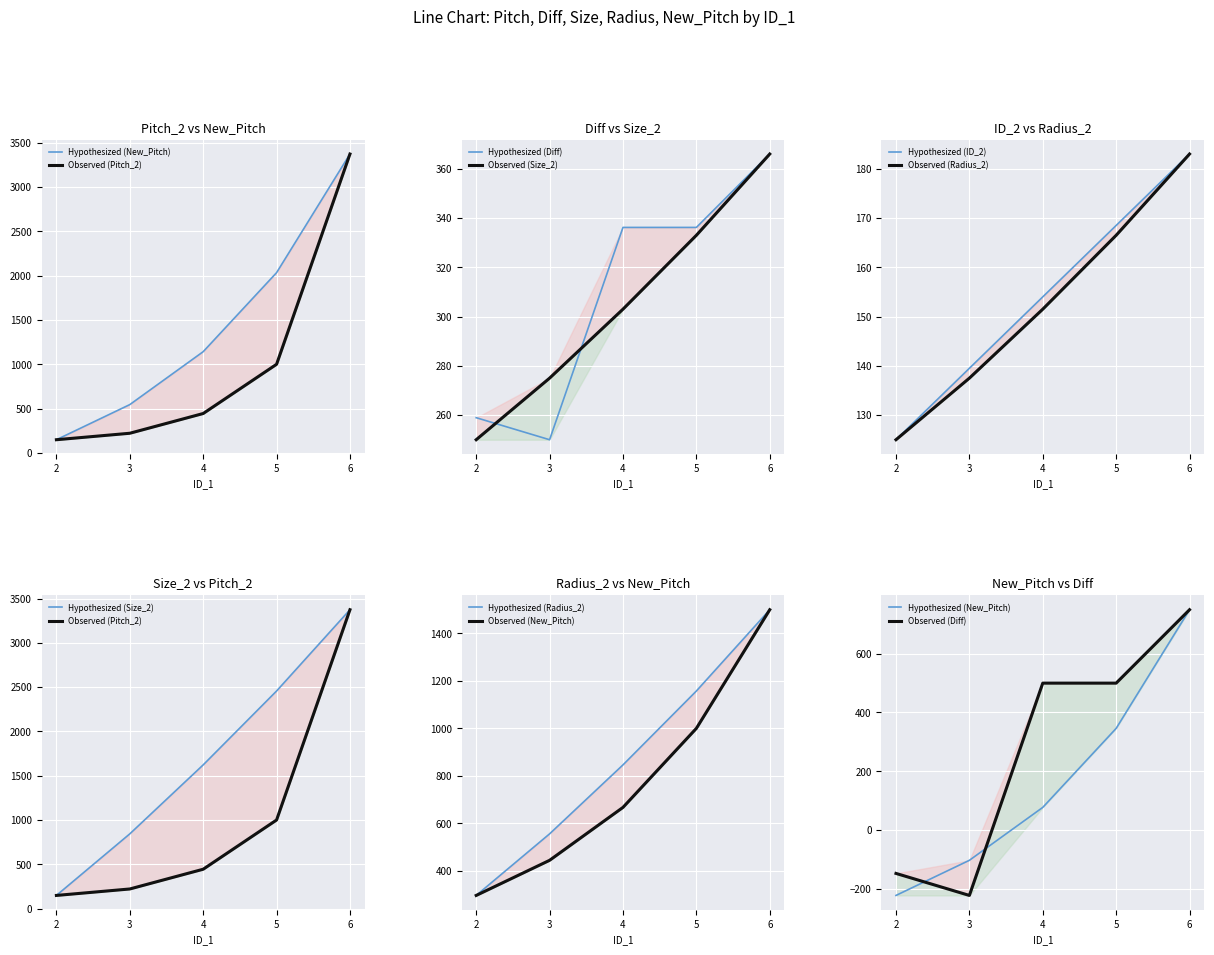

At which category is the sum across all series the highest?

6